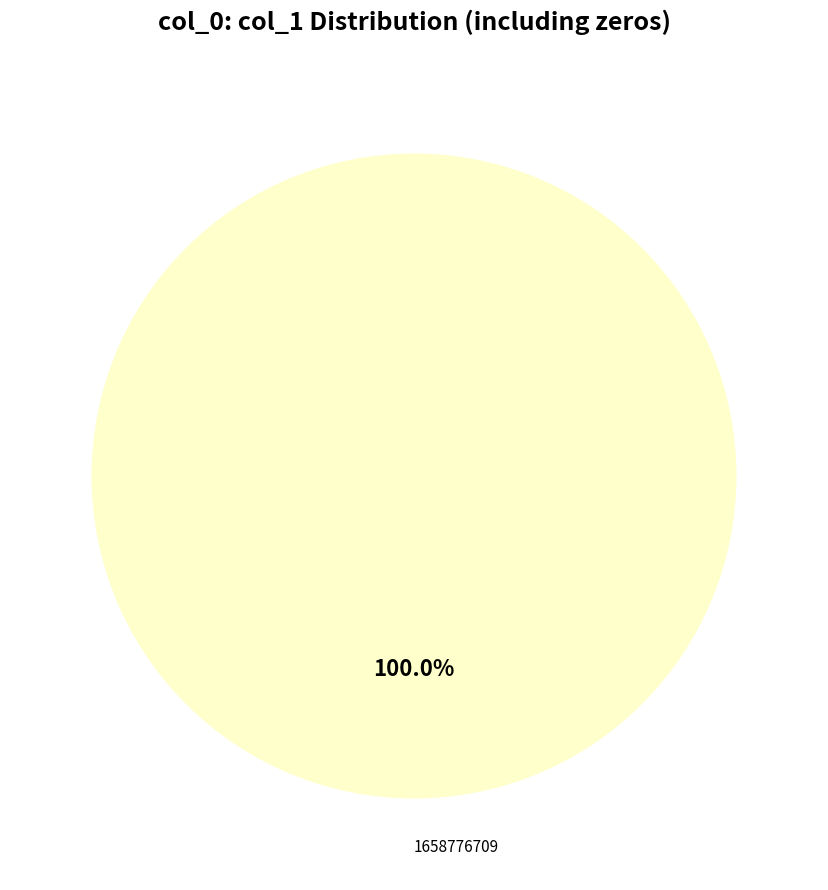

Is there any slice that represents more than half of the pie?

Yes